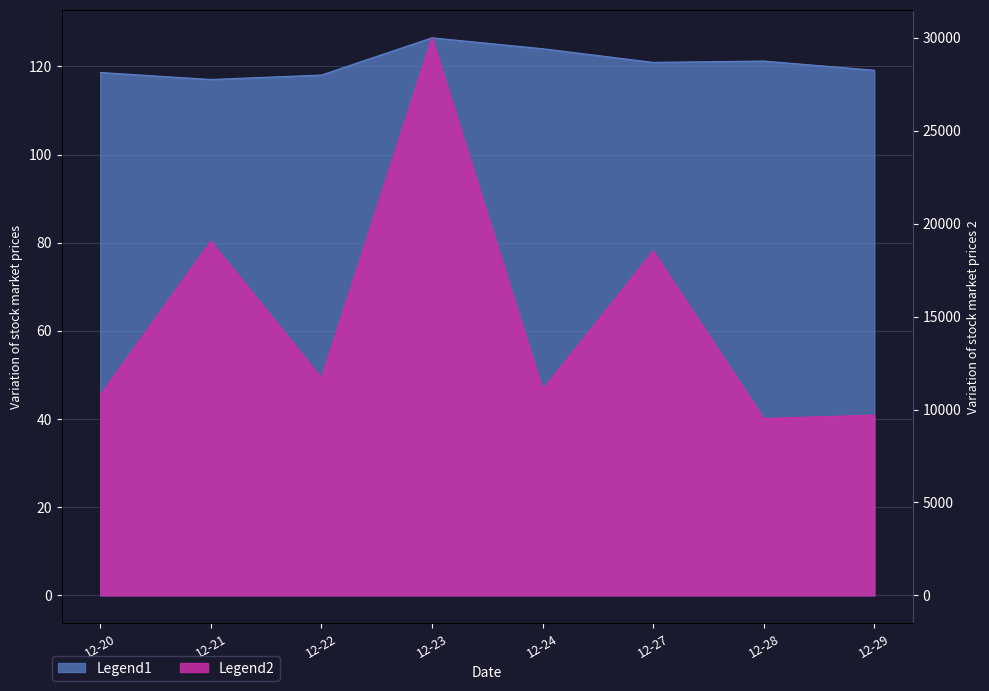

How many interior local valleys does the 成交量 series have?

3